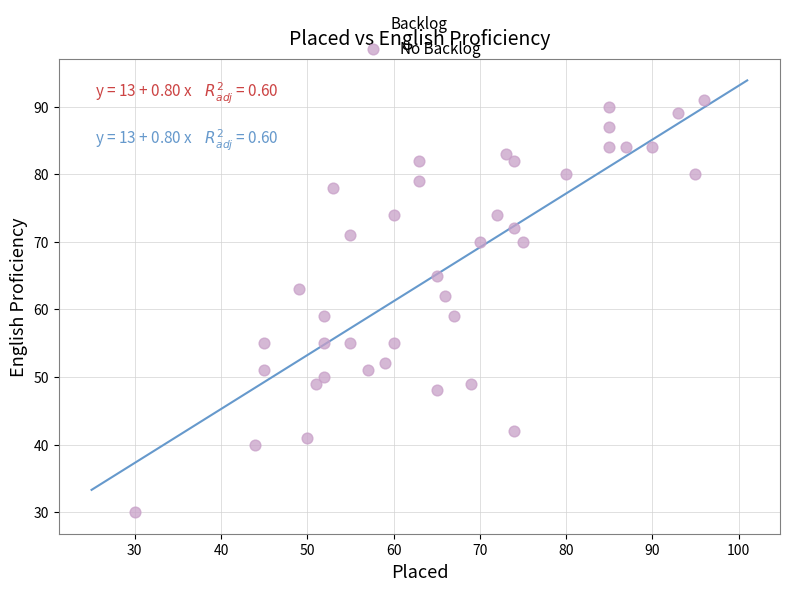

What is the range of X values (max minus min)?

66